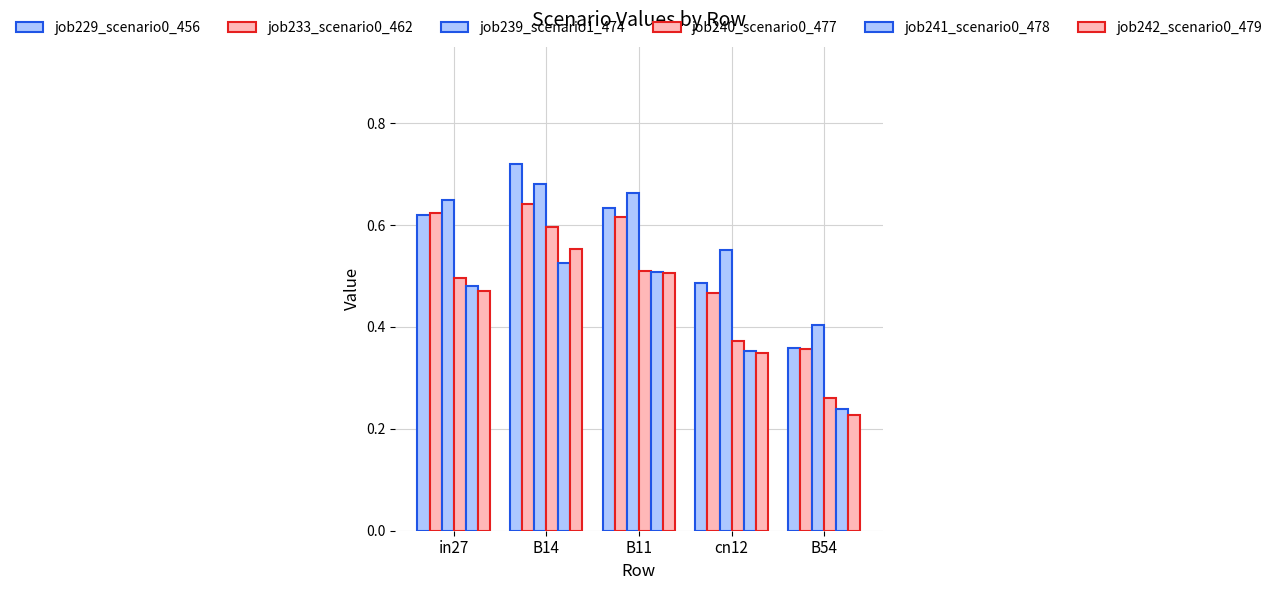

What is the difference between the maximum and minimum values in the job240_scenario0_477 series?

0.3